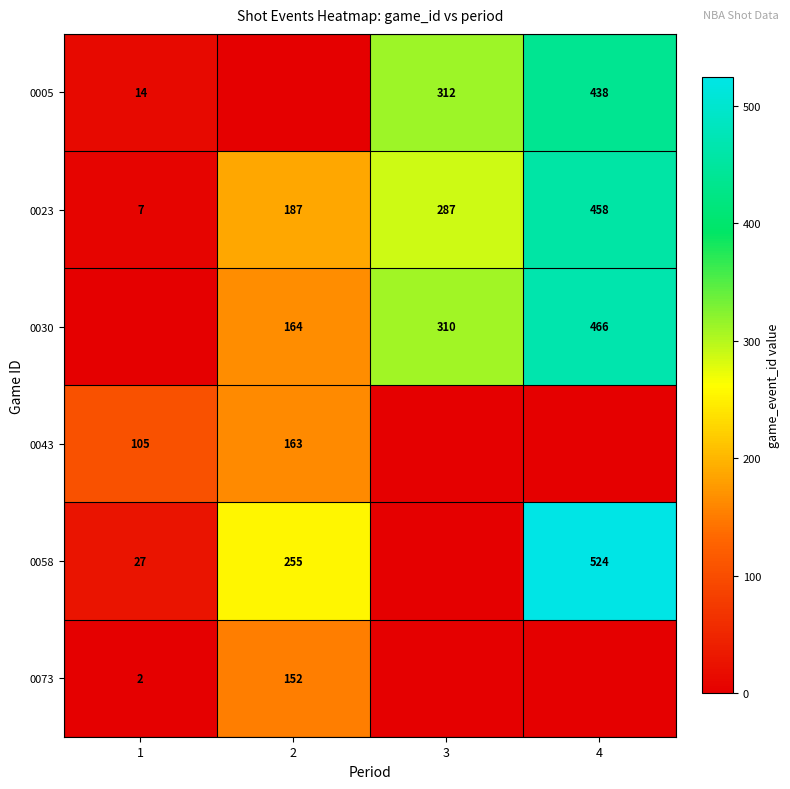

Is the value of 0043 at 1 greater than the value of 0030 at 2?

No